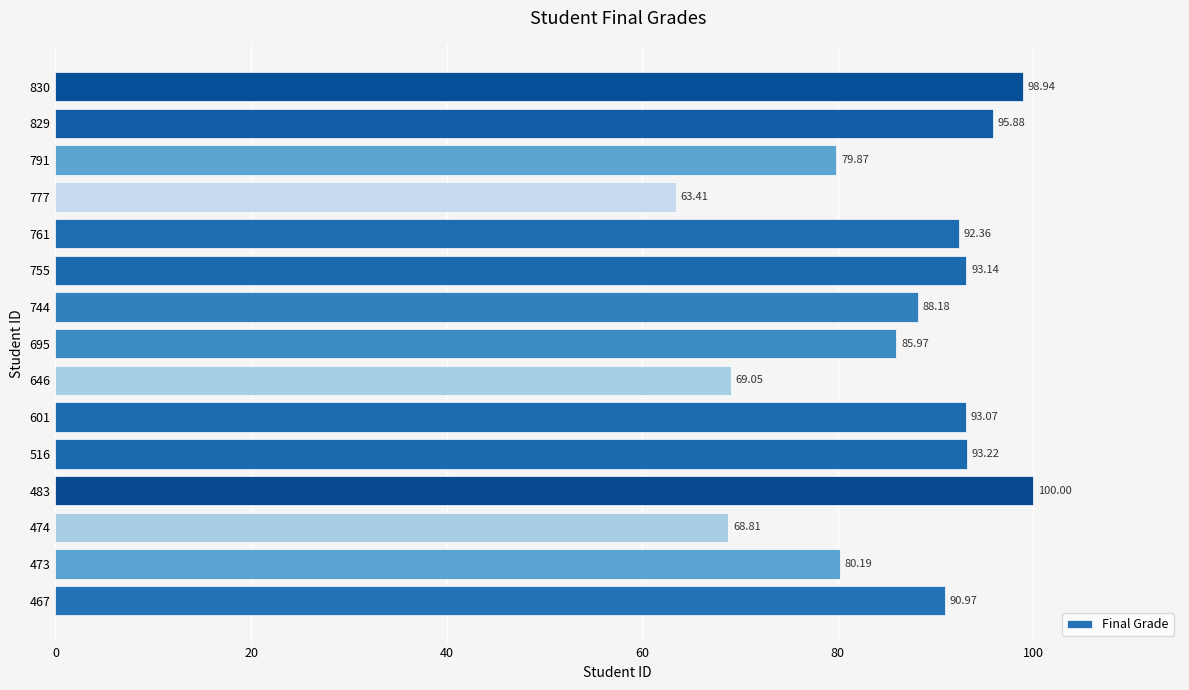

Rank the categories by value from lowest to highest.

777, 474, 646, 791, 473, 695, 744, 467, 761, 601, 755, 516, 829, 830, 483